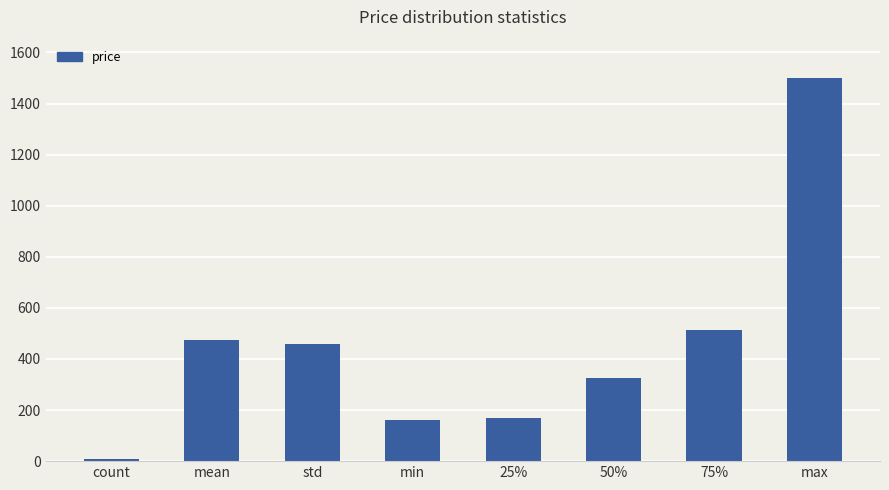

At which category does the chart reach its minimum across all series?

count